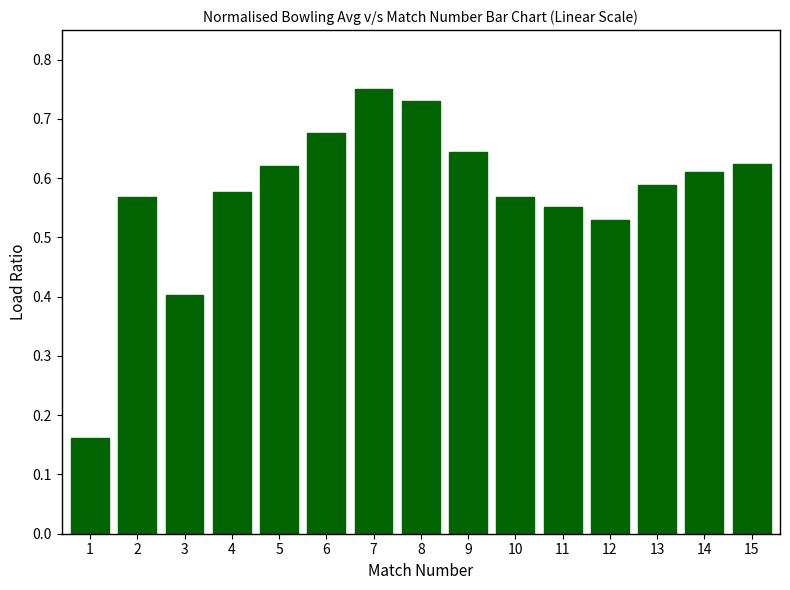

What is the sum of all values?

8.6